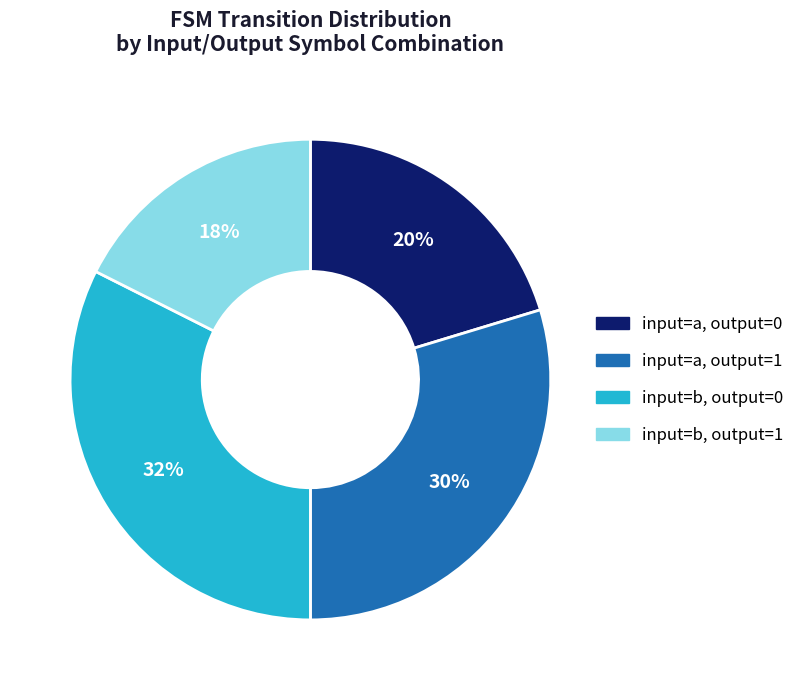

Rank the categories by value from highest to lowest.

input=b, output=0, input=a, output=1, input=a, output=0, input=b, output=1